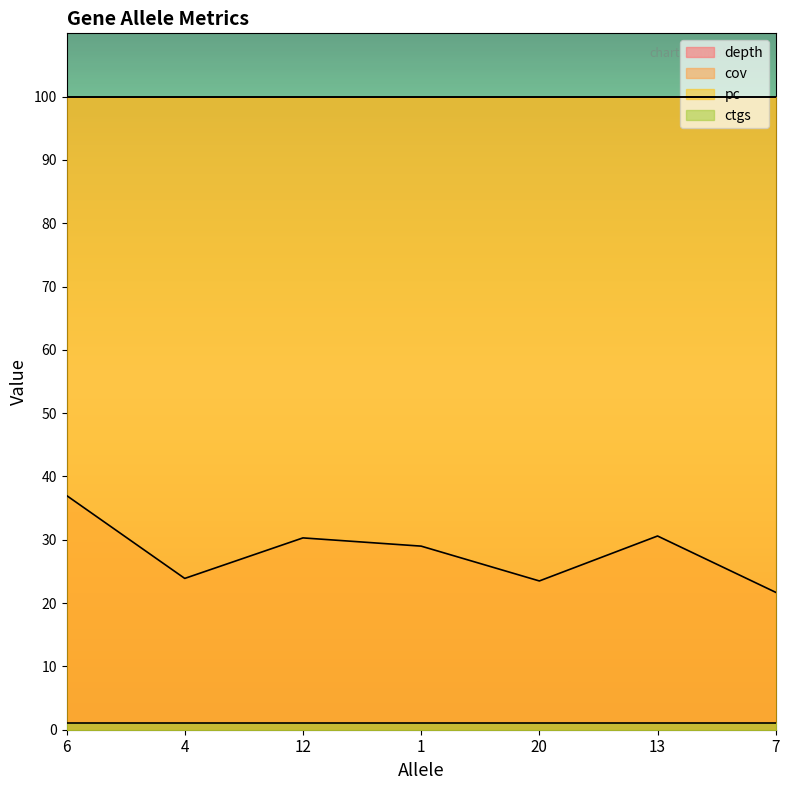

Reading left to right, what are all the values shown in this chart?

depth: 37.0	23.9	30.3	29.0	23.5	30.6	21.7
cov: 100.0	100.0	100.0	100.0	100.0	100.0	100.0
pc: 100.0	100.0	100.0	100.0	100.0	100.0	100.0
ctgs: 1.0	1.0	1.0	1.0	1.0	1.0	1.0